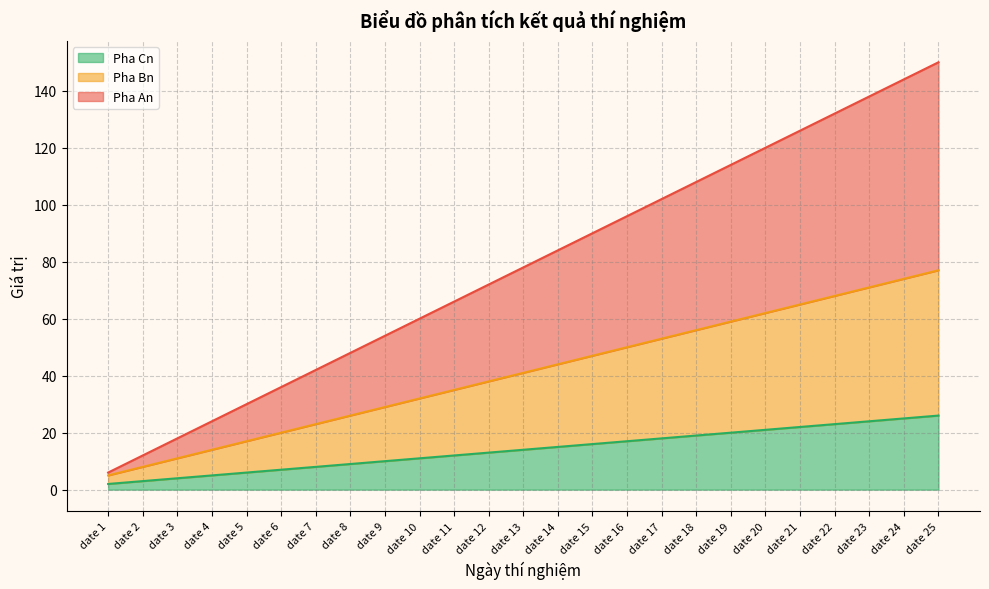

How many values in the Pha Bn series are below 41?

12